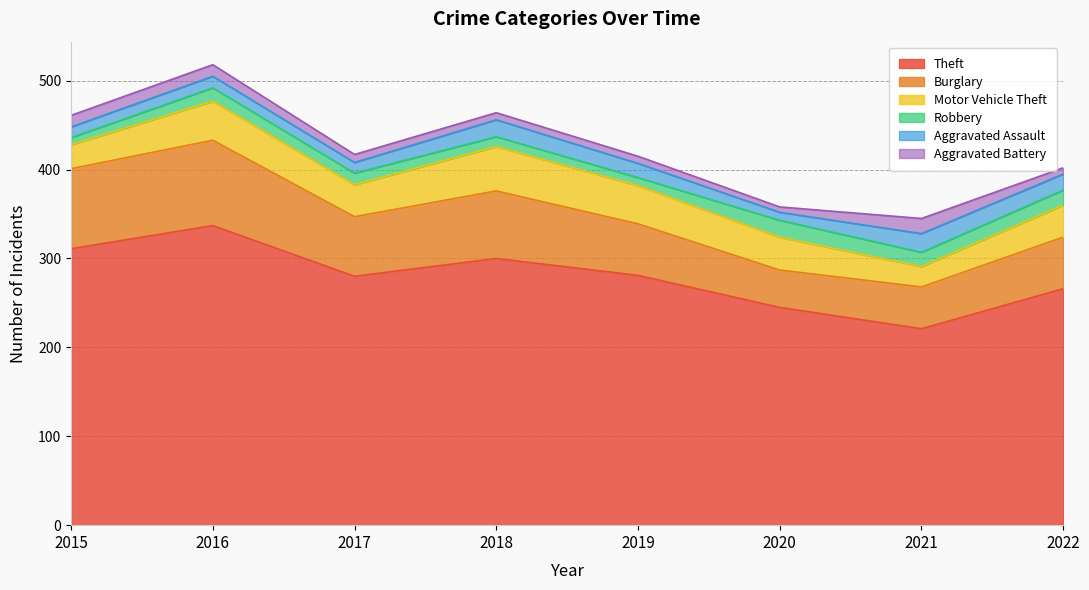

In Motor Vehicle Theft, how many points are lower than both neighbors (excluding endpoints)?

2